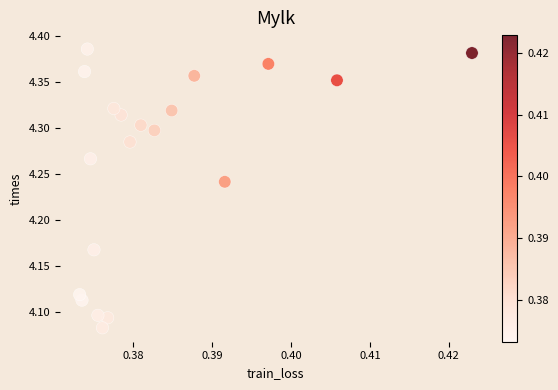

What is the range of Y values (max minus min)?

0.3